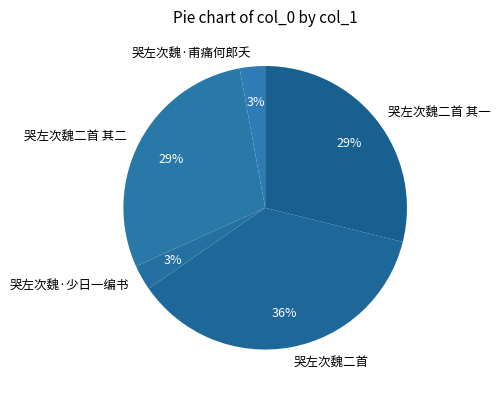

Does any single category account for the majority?

No